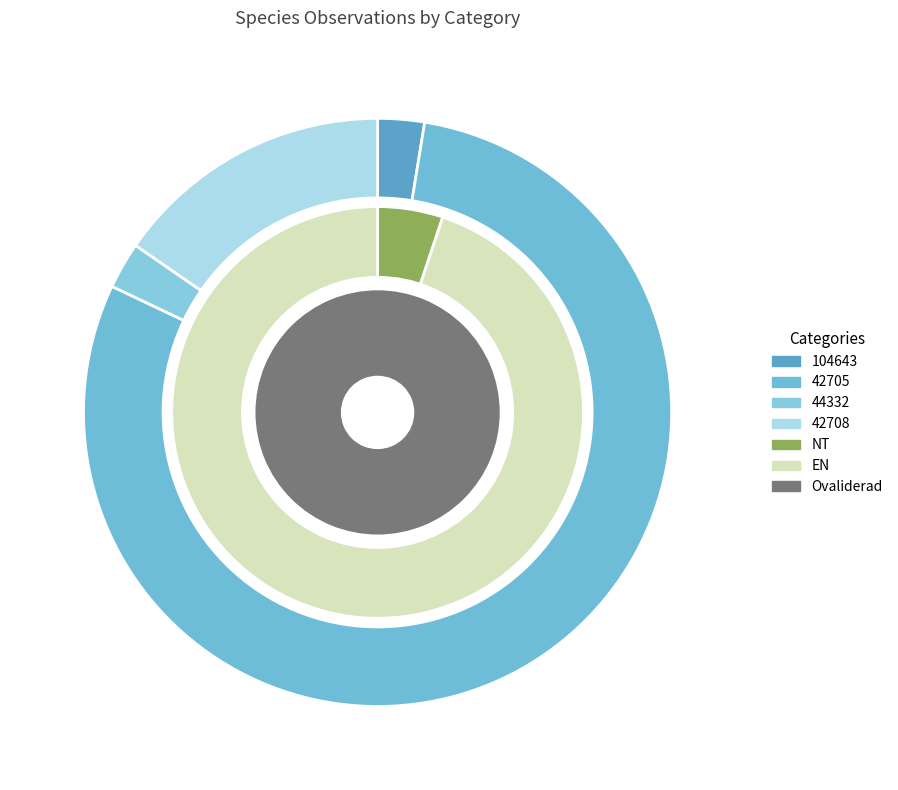

Is the sum of 6 and 4 greater than half?

No